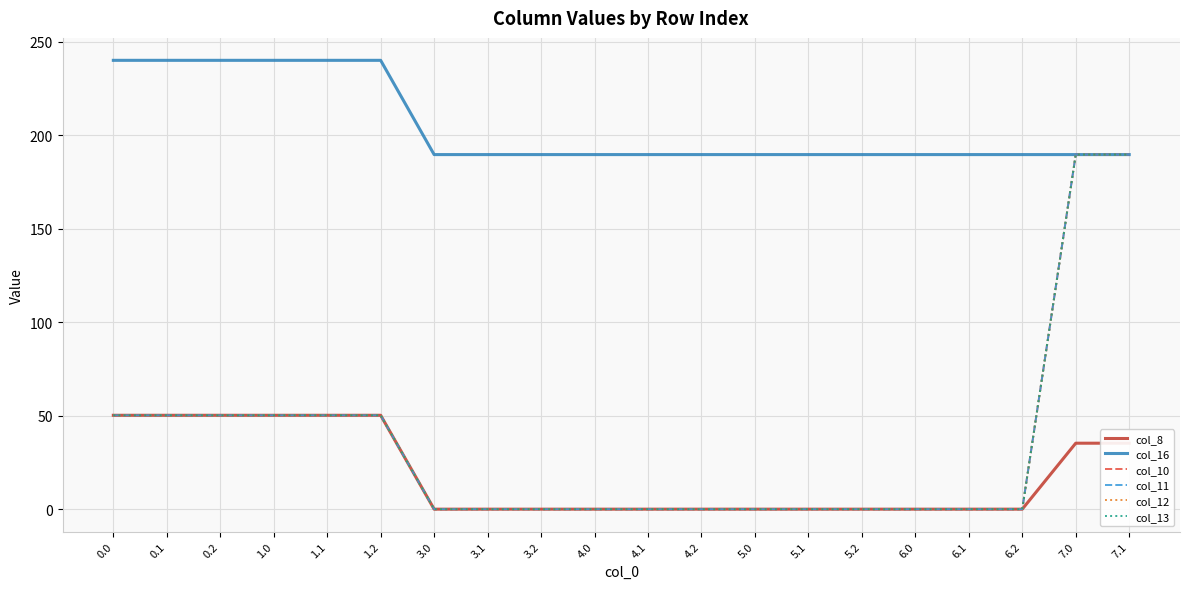

Does the chart have visible grid lines?

Yes